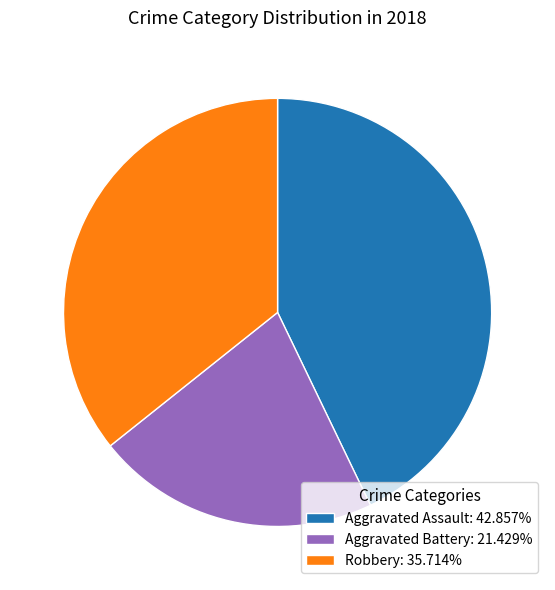

Which has a higher value, Aggravated Assault or Robbery?

Aggravated Assault